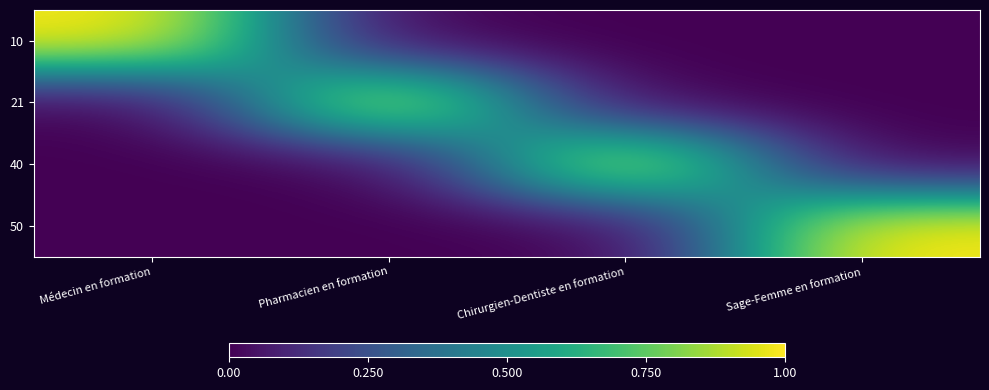

Reading left to right, list all the values displayed in this chart.

10: Médecin en formation=1	Pharmacien en formation=0	Chirurgien-Dentiste en formation=0	Sage-Femme en formation=0
21: Médecin en formation=0	Pharmacien en formation=1	Chirurgien-Dentiste en formation=0	Sage-Femme en formation=0
40: Médecin en formation=0	Pharmacien en formation=0	Chirurgien-Dentiste en formation=1	Sage-Femme en formation=0
50: Médecin en formation=0	Pharmacien en formation=0	Chirurgien-Dentiste en formation=0	Sage-Femme en formation=1